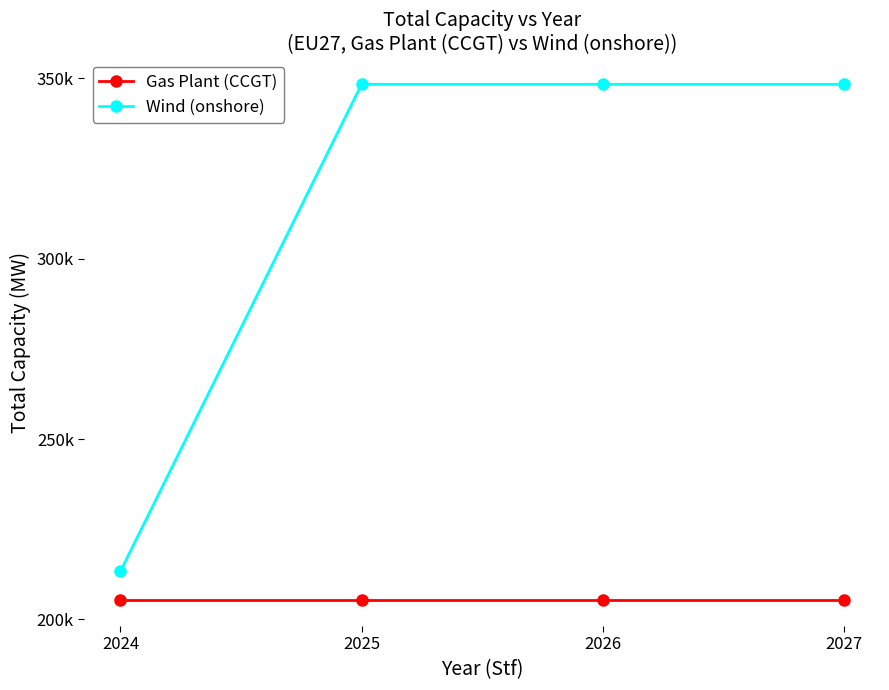

True or false: Gas Plant (CCGT) has a value of 347651.5 at 2024.

False